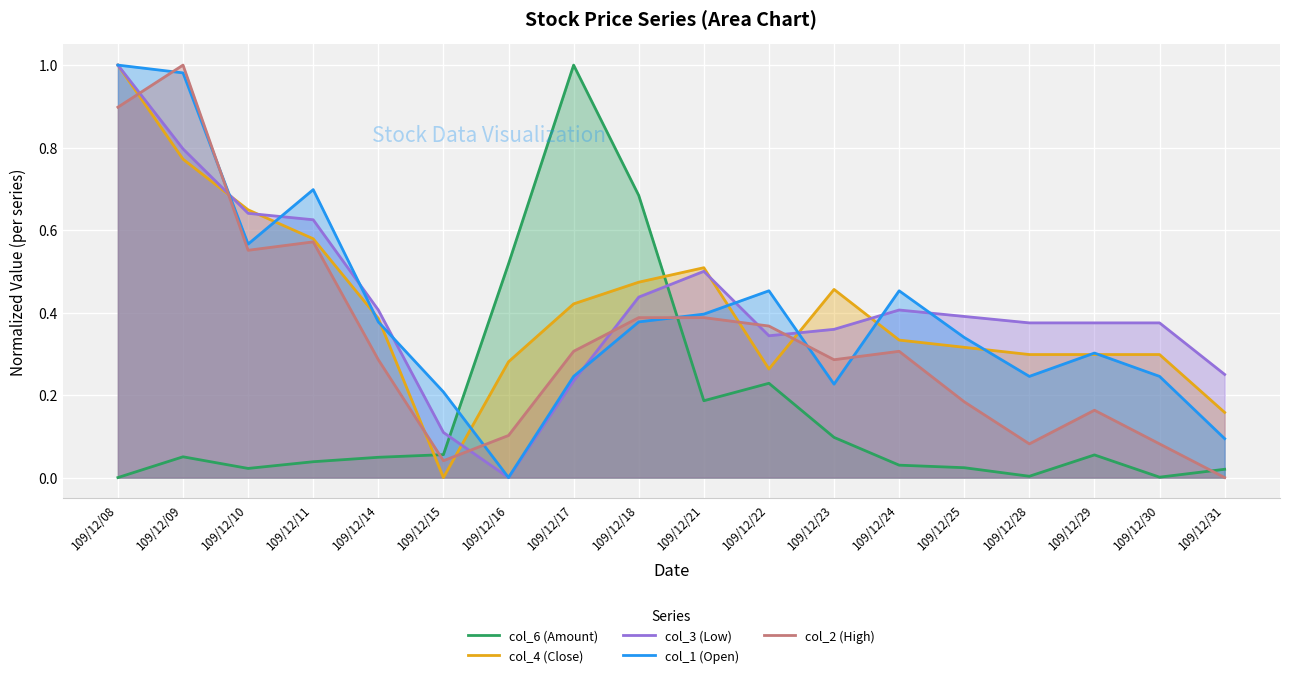

Which category has the highest value in the col_4 (Close) series?

109/12/08